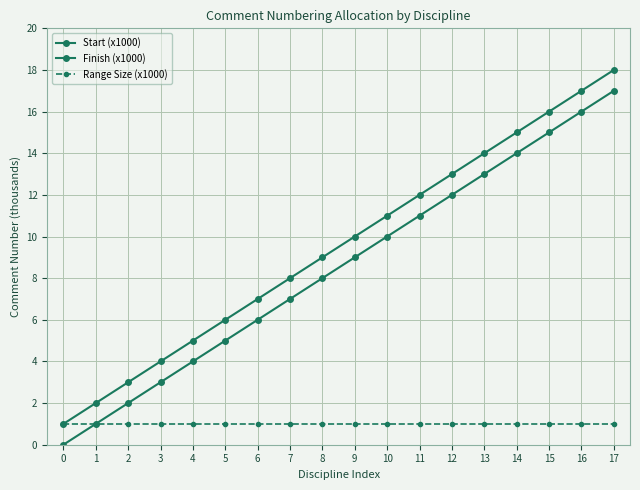

Which has a higher value, 8 or 0?

8